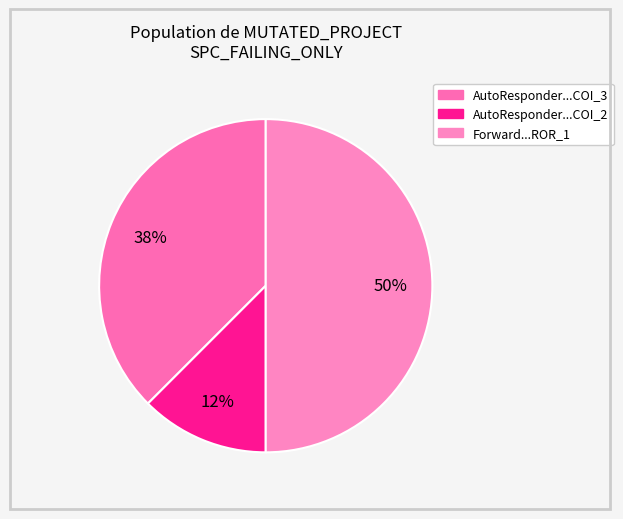

How many segments does this pie chart have?

3